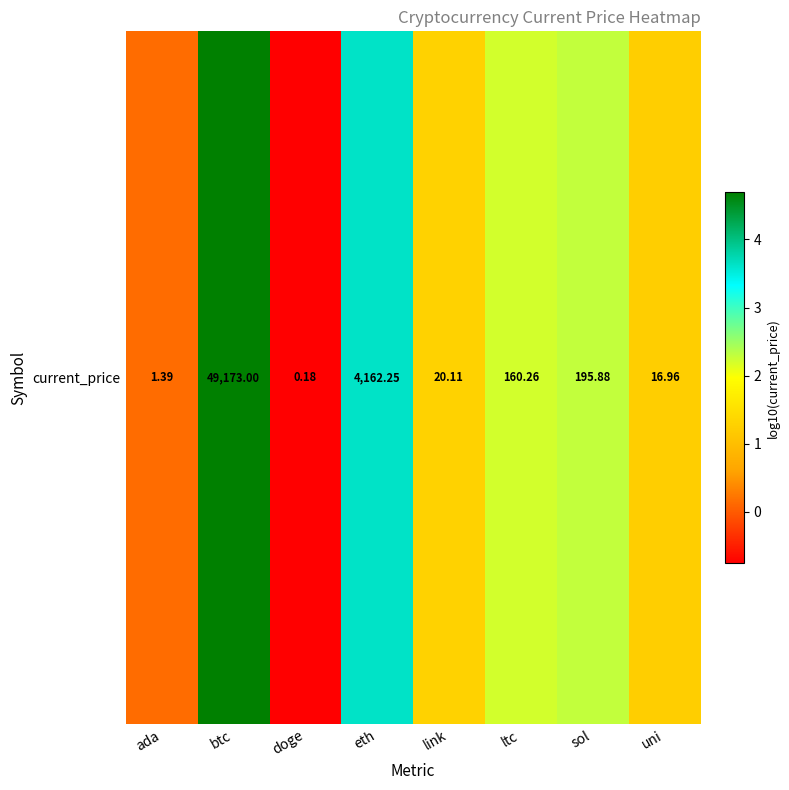

What is the difference between the maximum and minimum values?

5.4